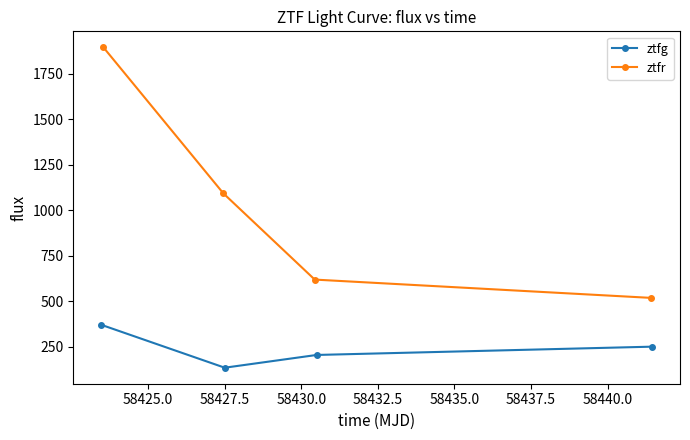

What is the value of the ztfg point at the 1st from the left?

371.7